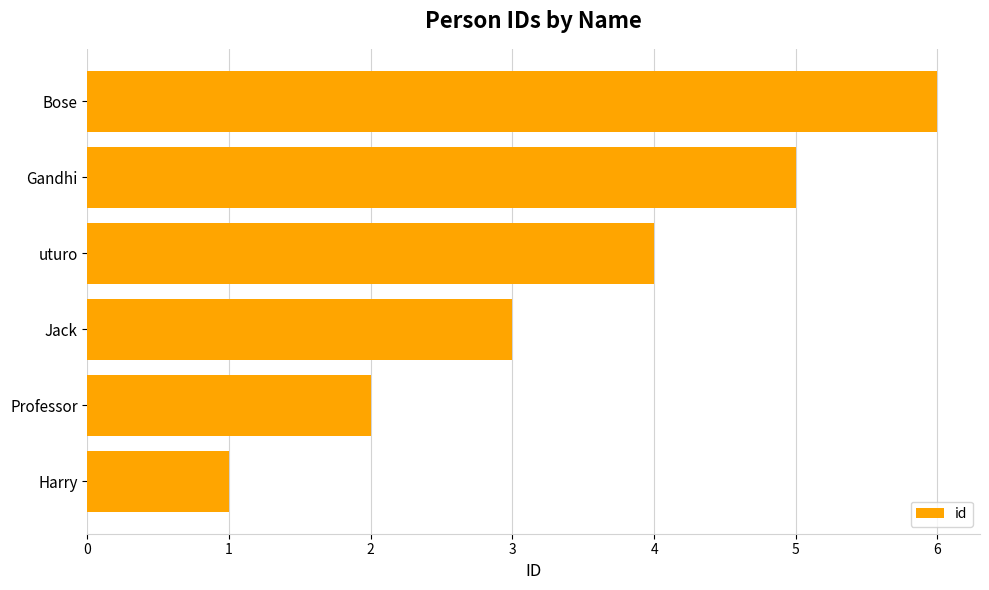

Read the value at Gandhi.

5